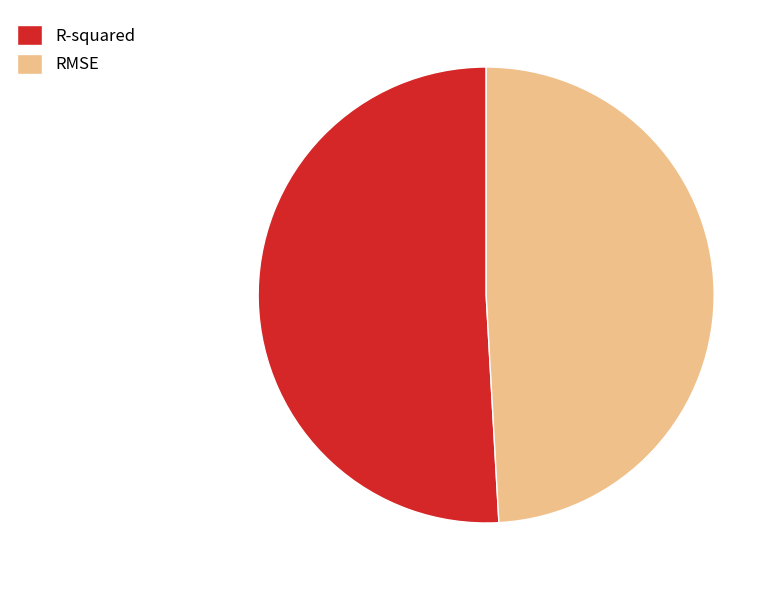

True or false: R-squared accounts for 60% of the total.

False